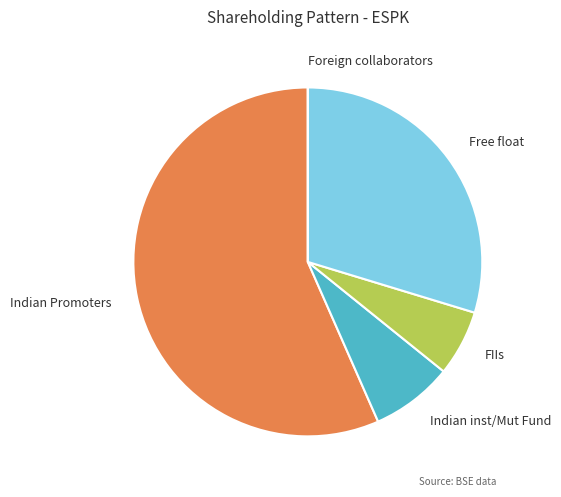

Does any single category account for the majority?

Yes